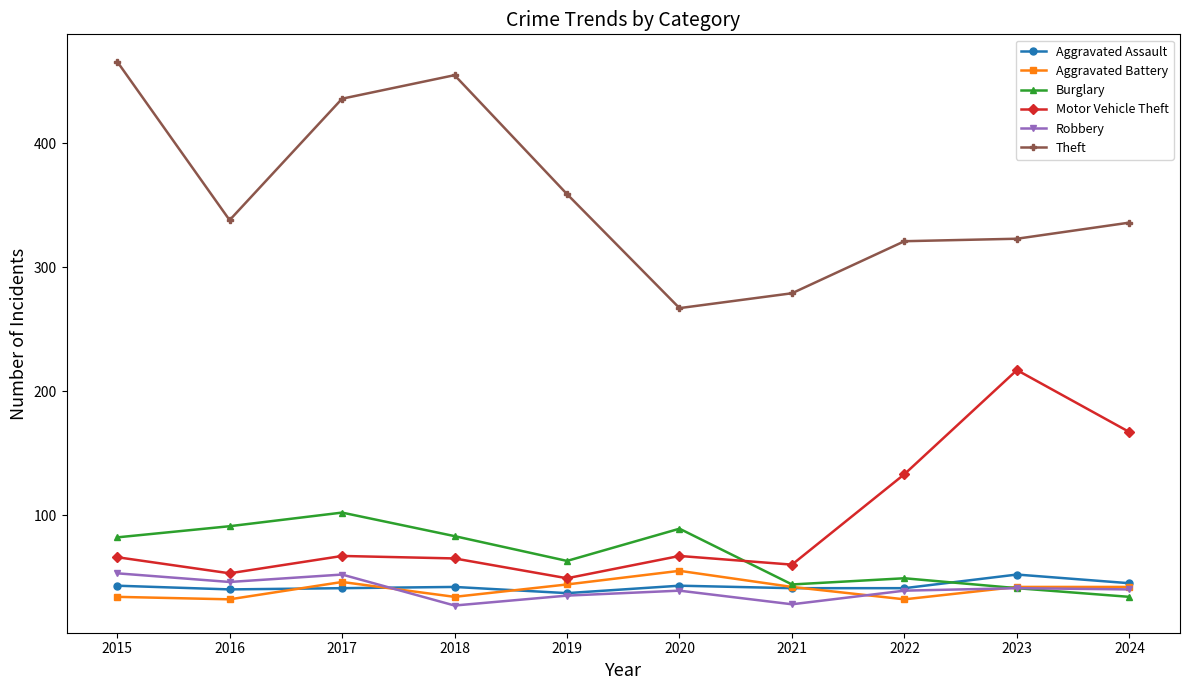

What is the total value across all series at 2017?

744